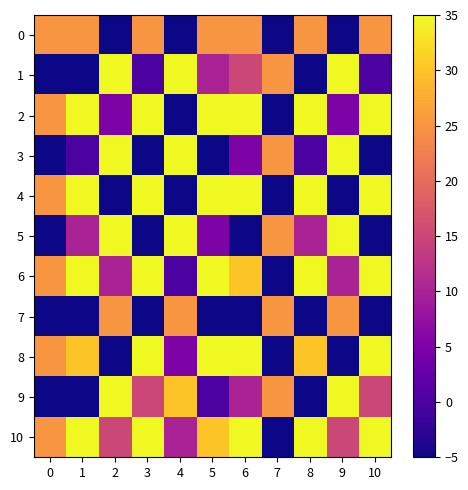

Between 7 and 8, which is larger?

8